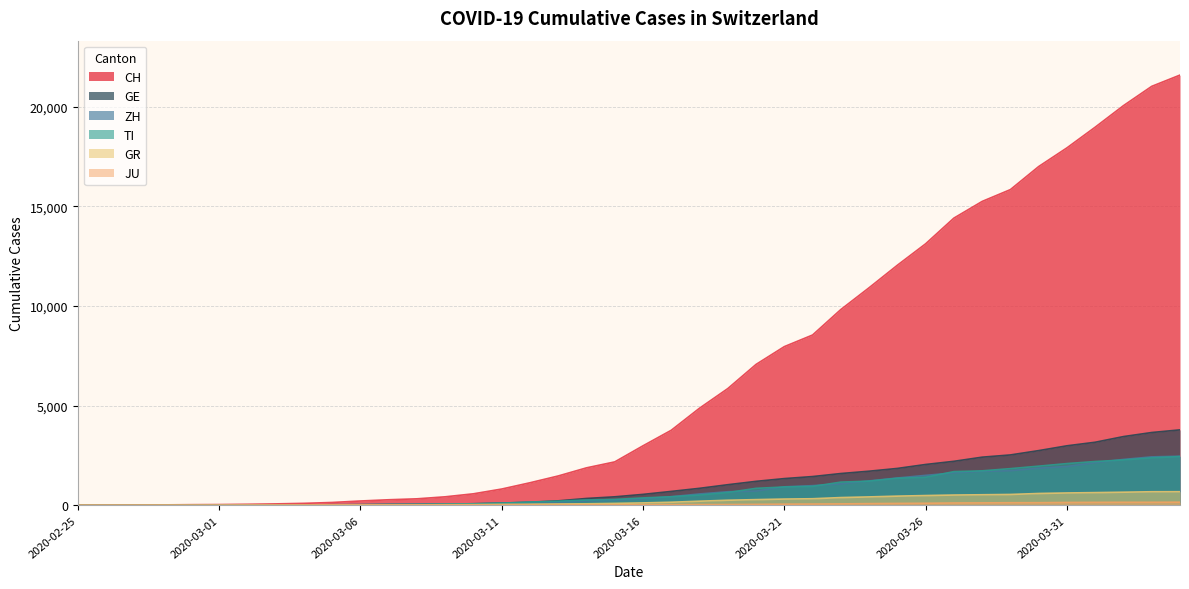

Reading right to left, transcribe all the data shown in this chart.

CH: 21583	21018	20050	18970	17931	16994	15838	15244	14407	13118	12043	10914	9820	8542	7959	7067	5854	4870	3763	2983	2176	1877	1470	1129	814	575	424	323	276	214	140	96	69	49	35	29	19	8	4	0
ZH: 2461	2428	2300	2136	1947	1859	1733	1701	1627	1500	1368	1221	1073	984	925	711	679	568	429	326	250	218	163	140	101	62	49	40	34	29	23	15	13	10	7	6	2	2	0	0
TI: 2442	2377	2271	2195	2091	1962	1837	1727	1688	1401	1354	1209	1162	945	916	849	638	511	426	368	293	265	206	163	108	75	61	49	41	28	25	13	8	4	2	2	1	1	1	0
GR: 680	678	655	635	617	591	542	527	513	487	458	419	386	327	311	283	252	204	152	118	93	73	65	53	44	32	28	19	18	16	15	13	10	9	6	6	6	2	2	0
JU: 154	149	149	145	140	128	127	119	114	100	92	82	69	61	54	44	36	32	29	25	19	18	17	12	7	7	7	5	5	4	4	2	2	1	1	1	1	1	0	0
GE: 3783	3650	3446	3162	2983	2742	2525	2413	2205	2046	1848	1709	1592	1440	1338	1200	1031	850	695	546	424	341	222	149	108	75	55	40	38	25	17	14	13	10	9	8	4	1	1	0